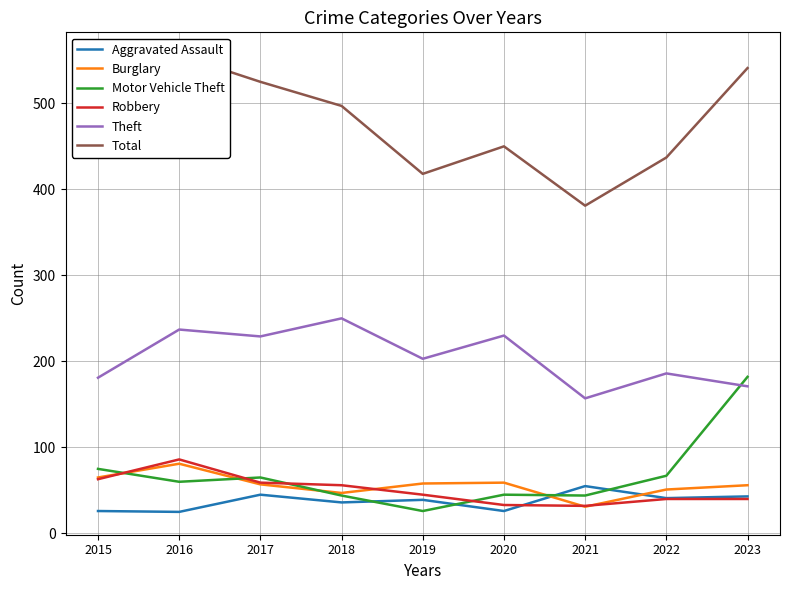

What is the maximum value for Burglary?

81